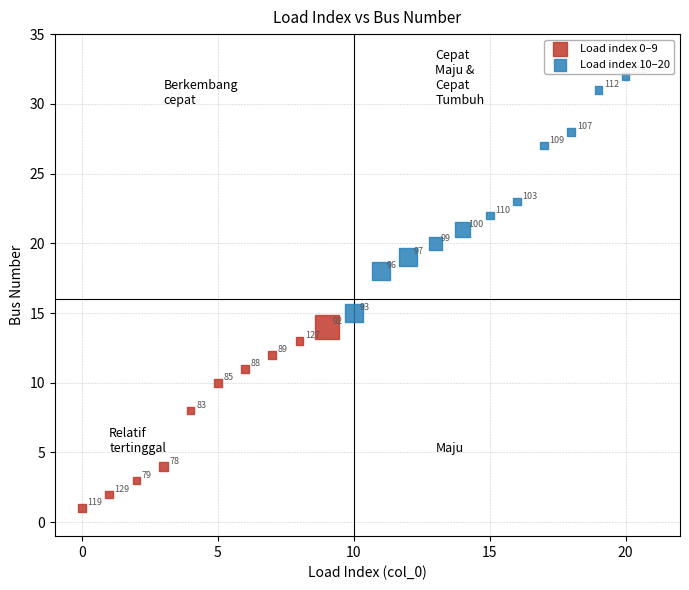

Which series reaches the maximum Y coordinate?

Load index 10–20